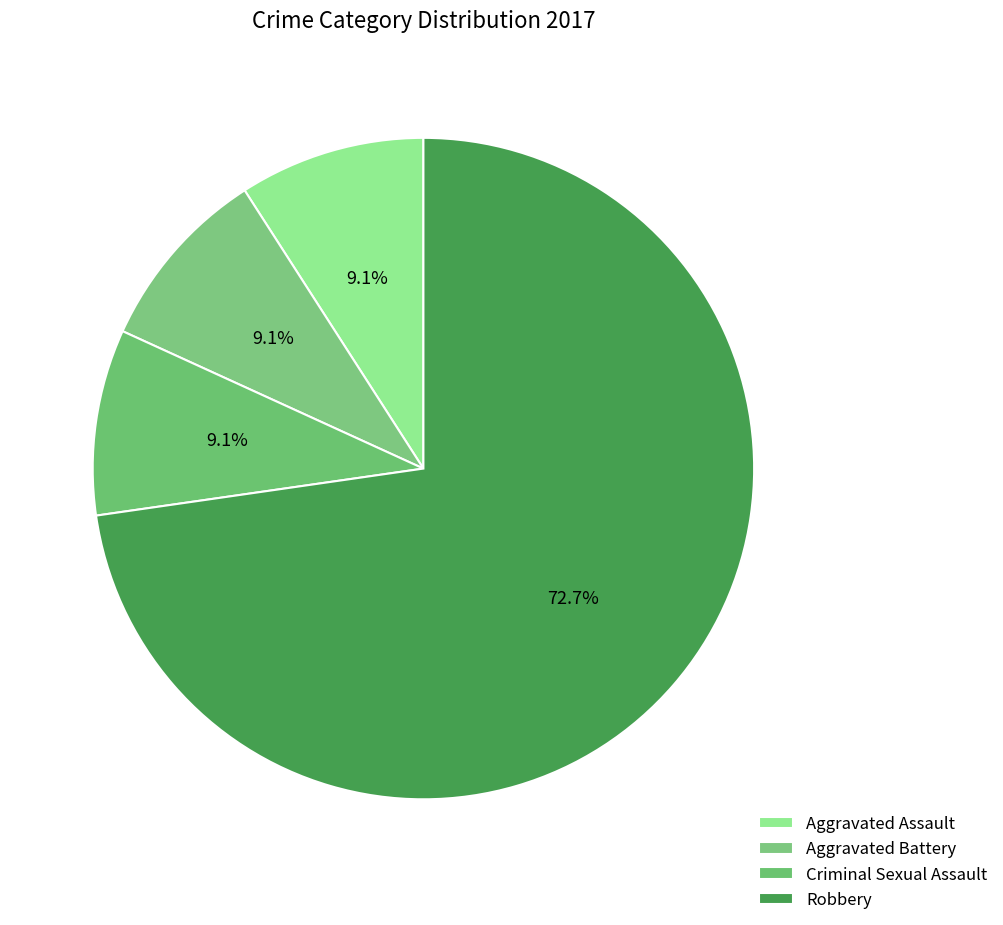

How many segments does this pie chart have?

4